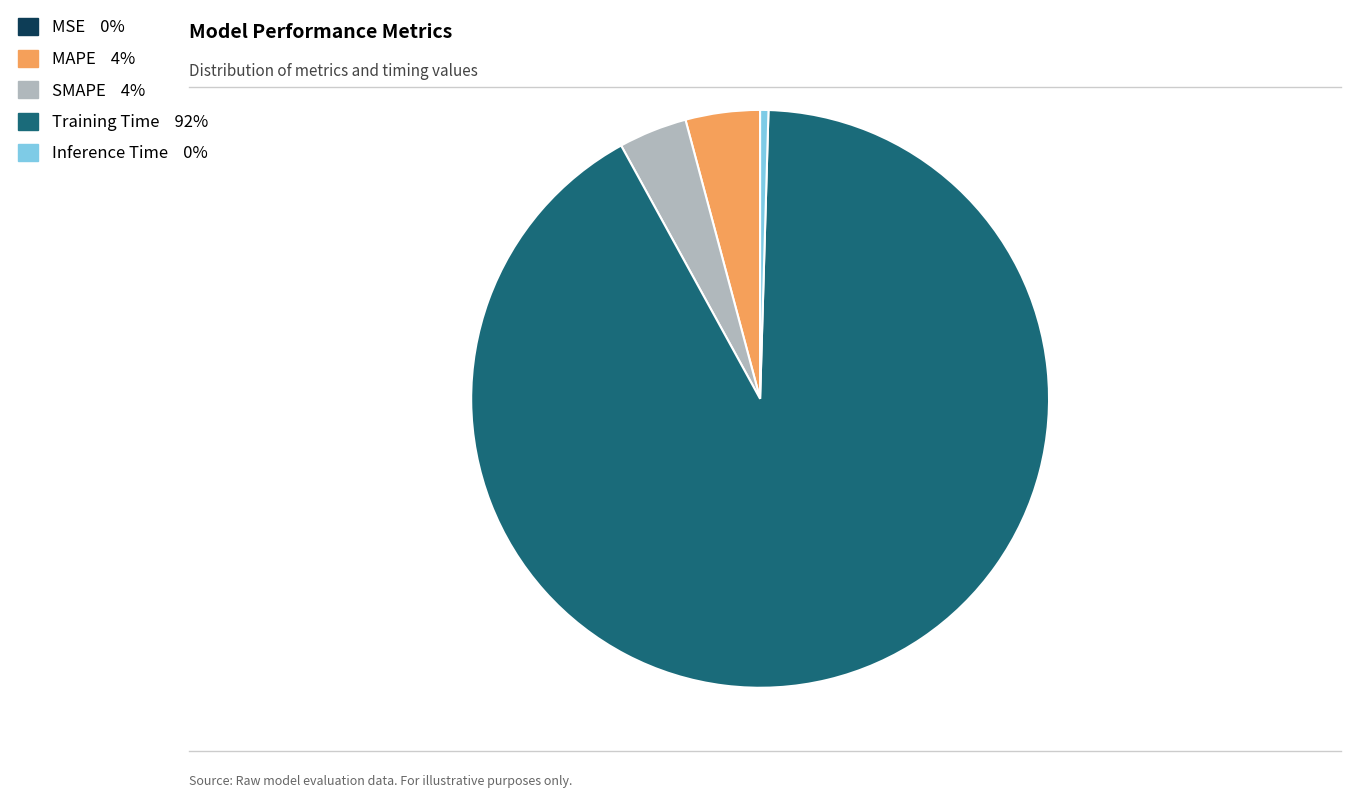

Do Inference Time and MAPE together represent more than half of the pie?

No